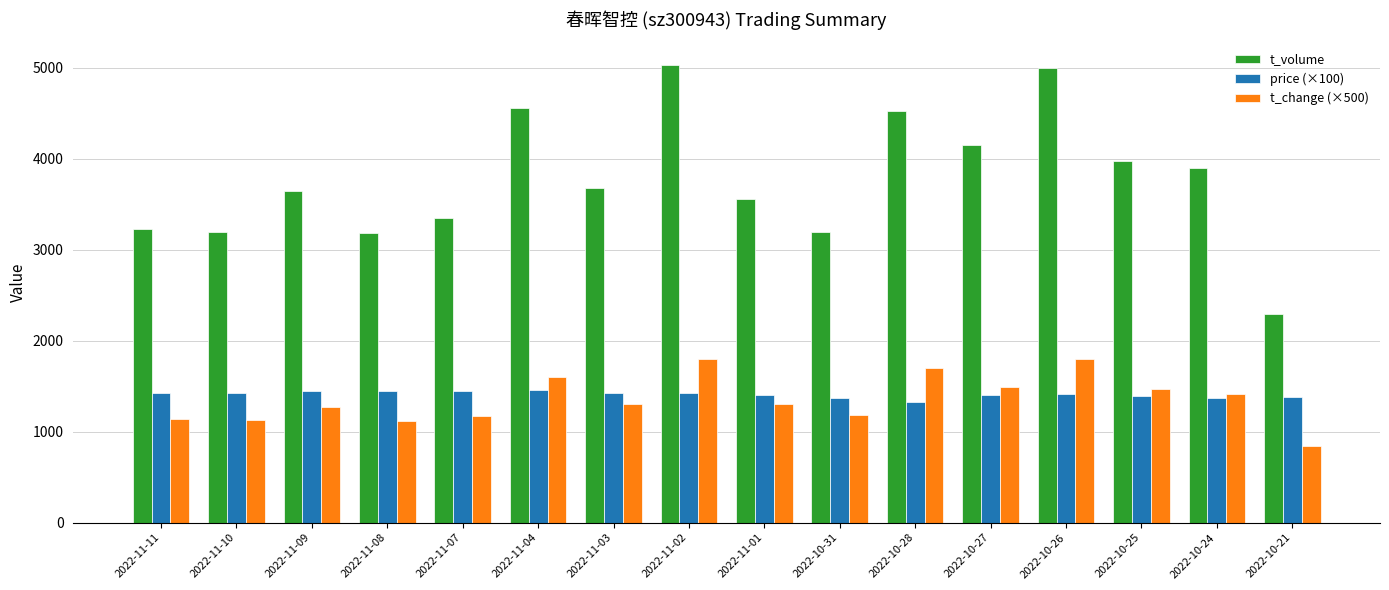

How many data points in t_volume are less than 3673?

8